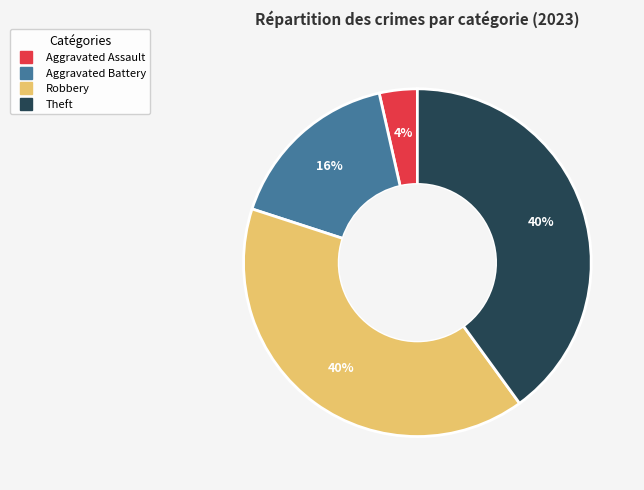

To the nearest percent, what is the average slice percentage?

25%